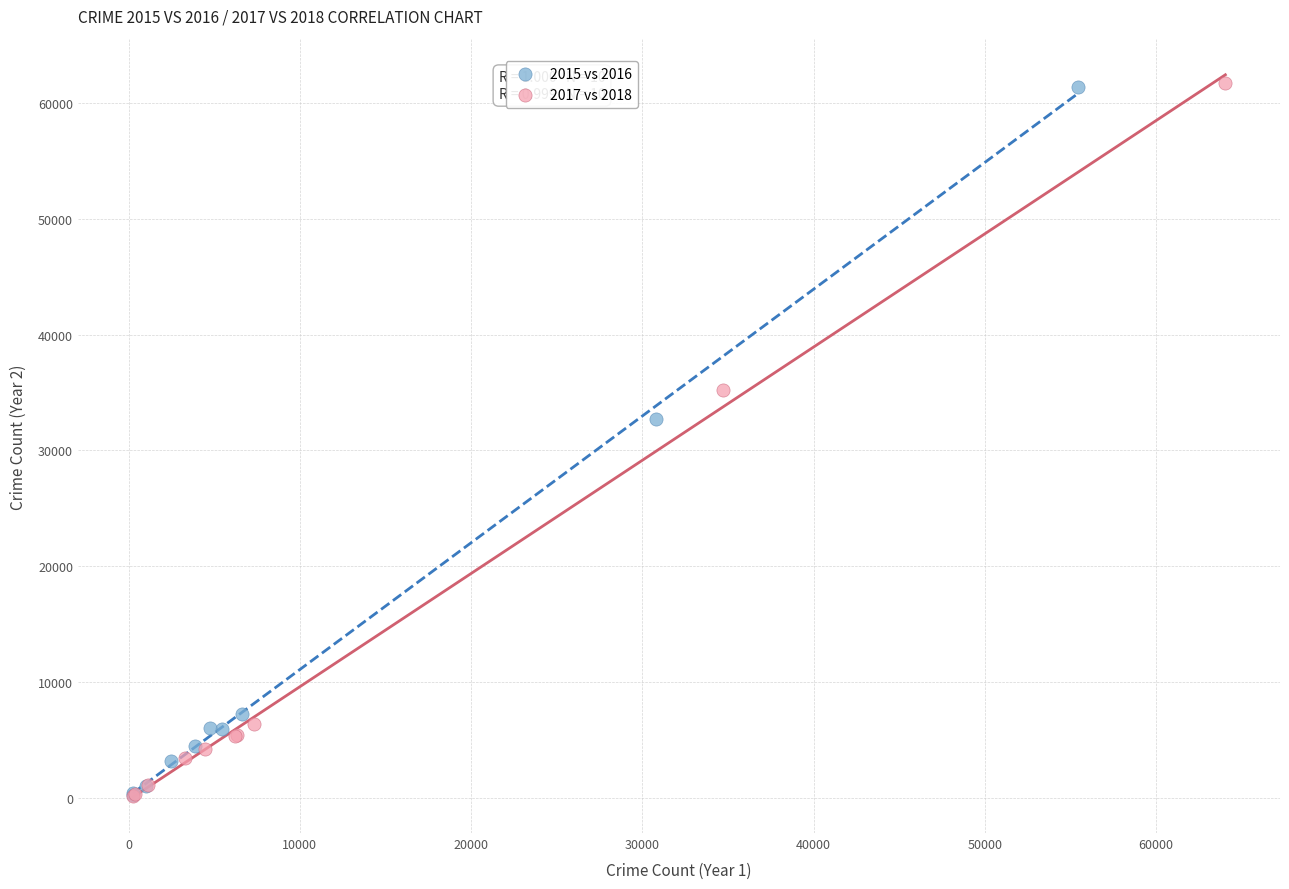

Which series has the widest spread of Y values?

2017 vs 2018